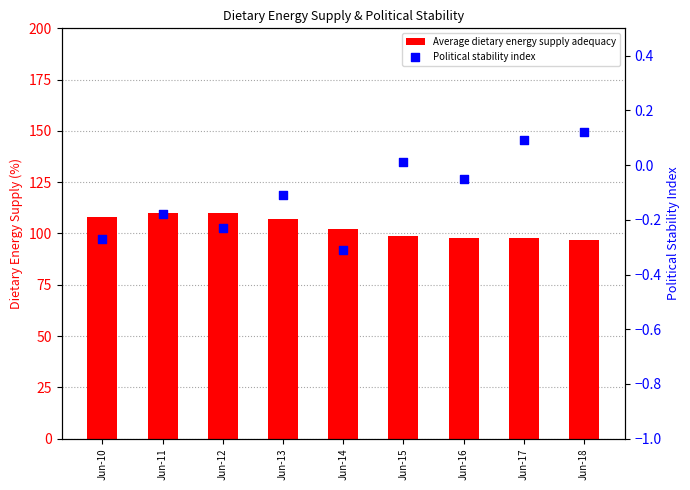

At which category is the sum across all series the highest?

Jun-11